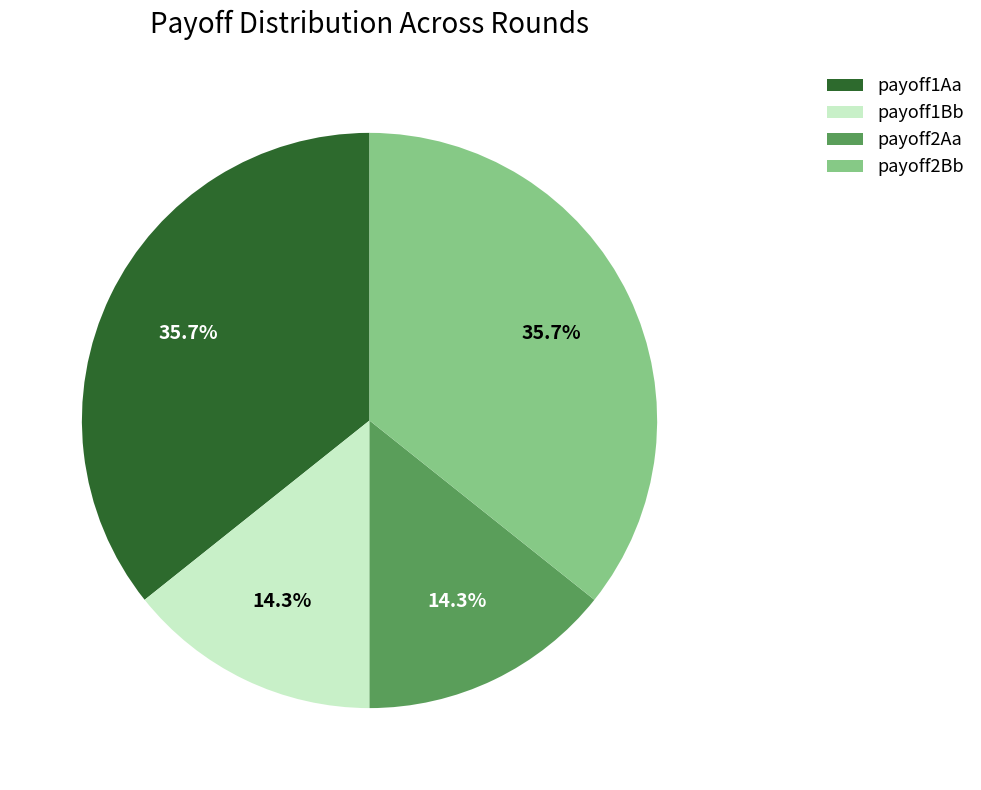

What is the ratio of the value at payoff2Aa to the value at payoff2Bb?

0.4